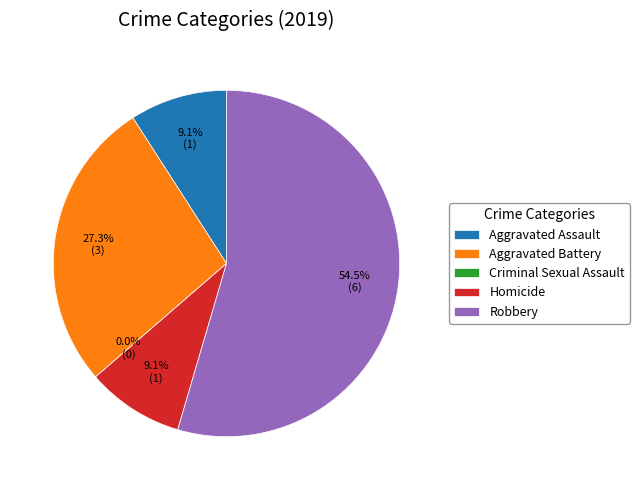

How many slices are in this pie chart?

5